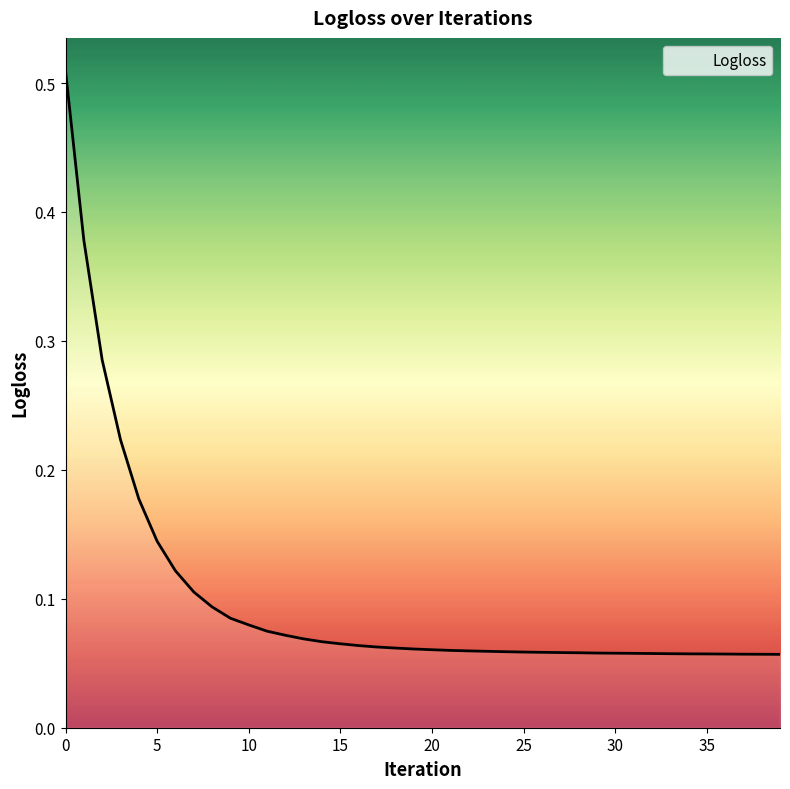

What is the sum of all values?

4.0